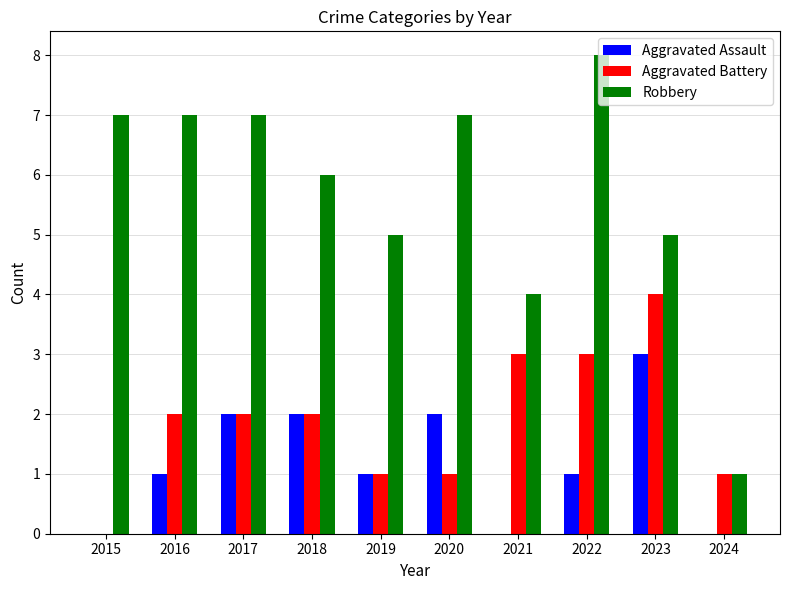

At which label is Robbery closest to 4?

2021